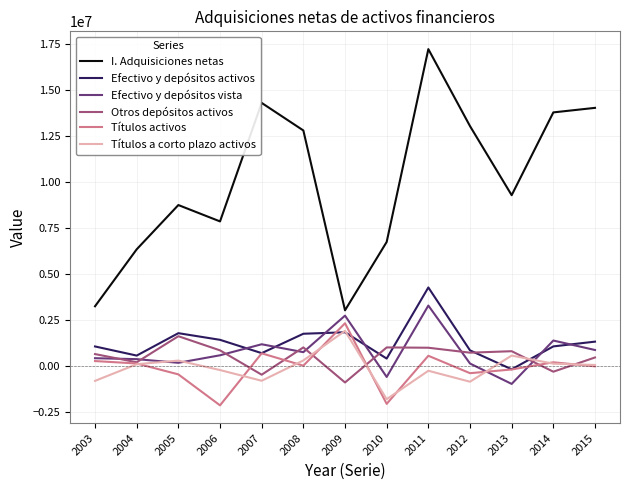

Which series has the largest total across all categories?

I. Adquisiciones netas